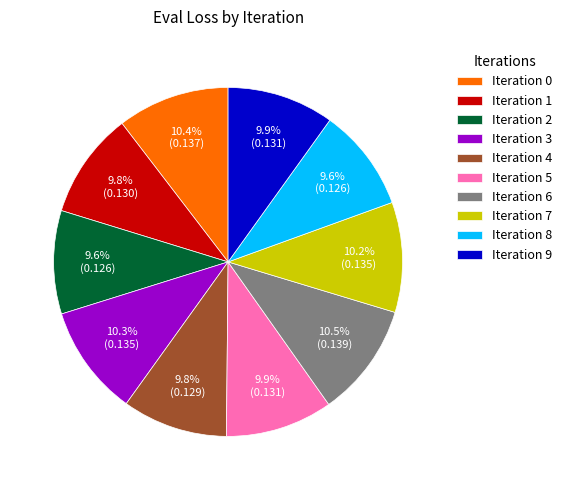

Is there a majority slice in this chart?

No